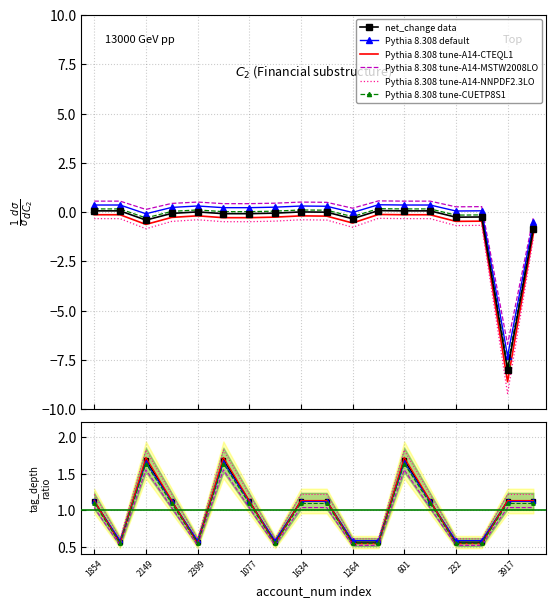

How many values in the tag_depth series are below 1?

7